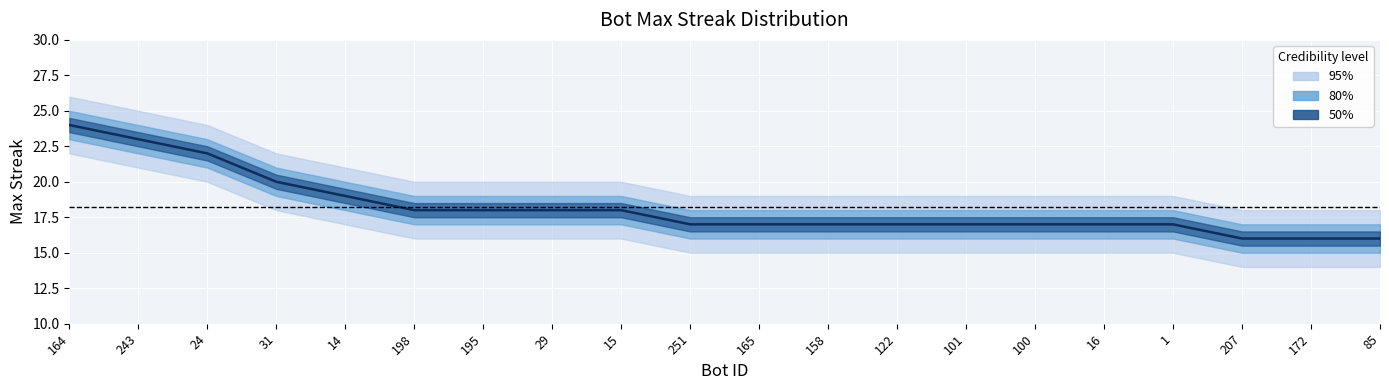

Reading left to right, transcribe all the data shown in this chart.

164=24	243=23	24=22	31=20	14=19	198=18	195=18	29=18	15=18	251=17	165=17	158=17	122=17	101=17	100=17	16=17	1=17	207=16	172=16	85=16